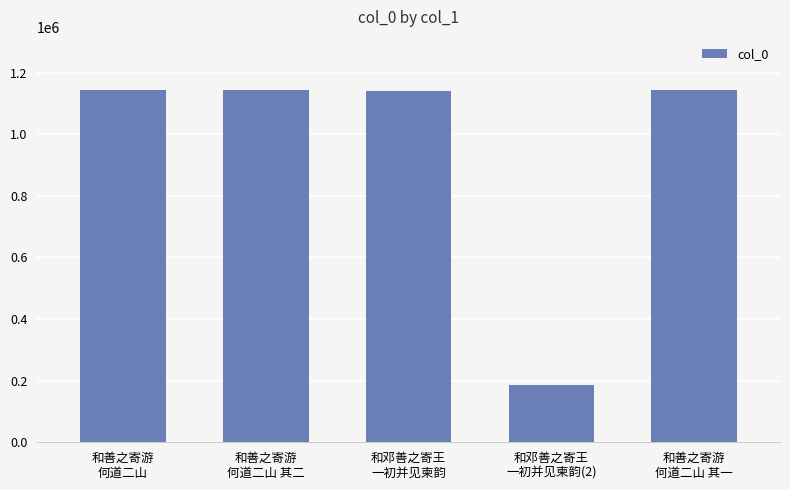

What is the value of the 1st bar from the left?

1144221